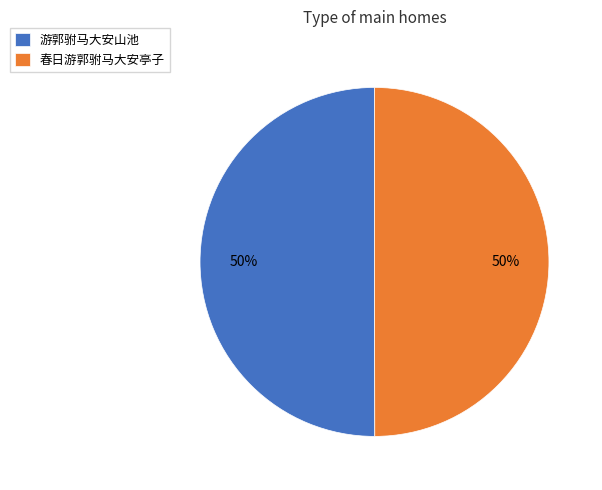

To the nearest percent, what percentage of the pie is 春日游郭驸马大安亭子?

50%